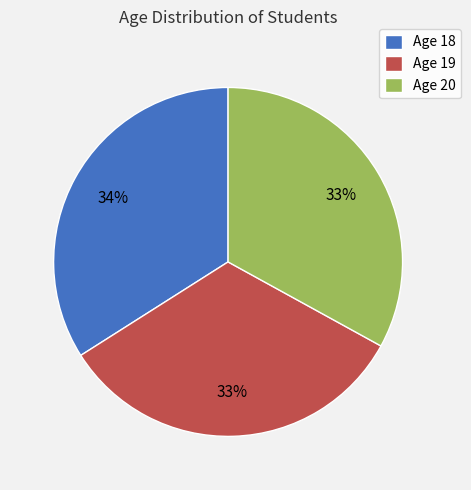

Combined, do Age 19 and Age 18 account for over 50%?

Yes